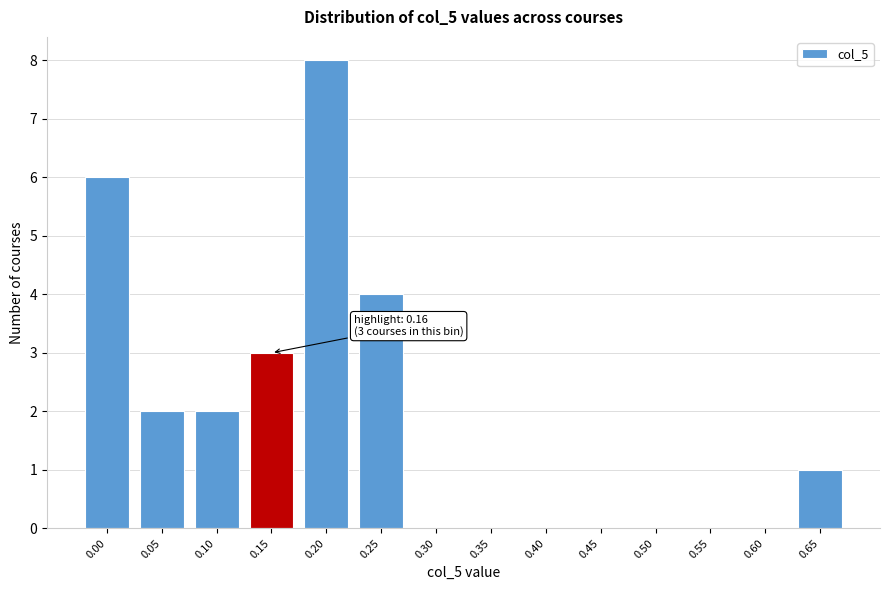

Reading right to left, transcribe all the data shown in this chart.

0.65=1	0.60=0	0.55=0	0.50=0	0.45=0	0.40=0	0.35=0	0.30=0	0.25=4	0.20=8	0.15=3	0.10=2	0.05=2	0.00=6